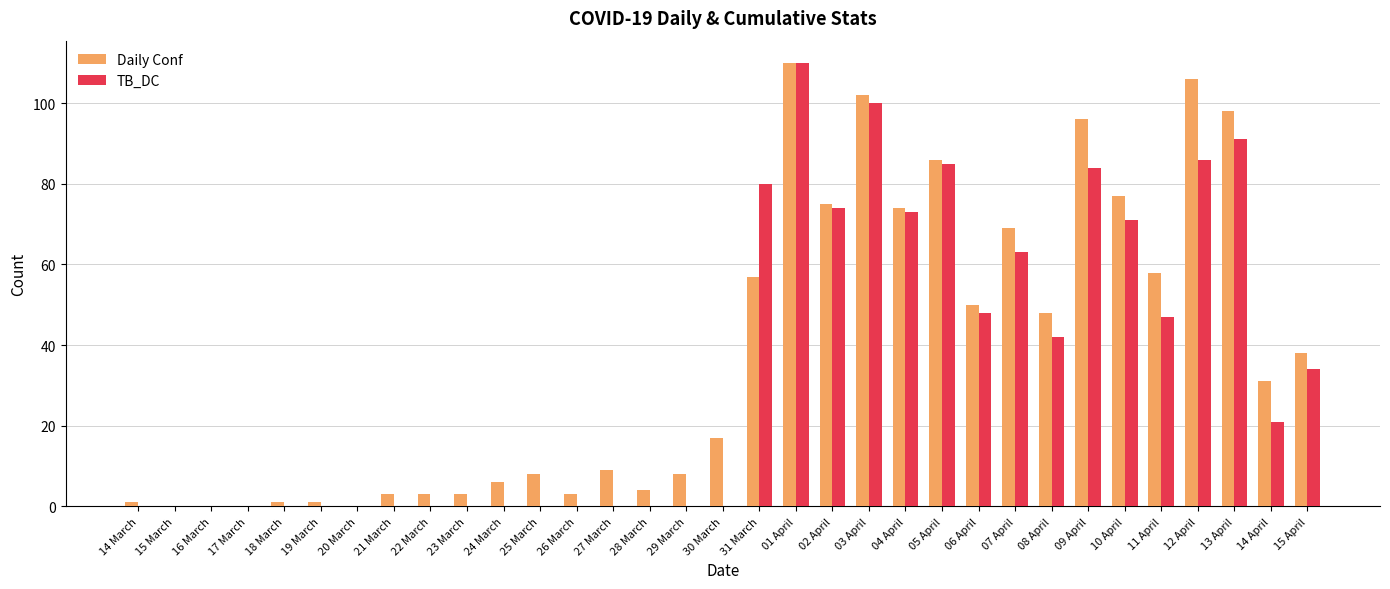

At which label does TB_DC reach its peak?

01 April